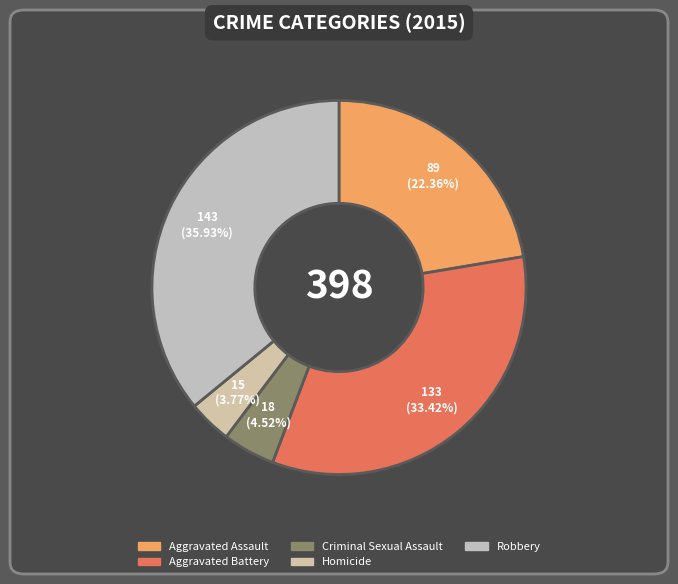

The Criminal Sexual Assault slice represents 5% of the pie. True or false?

True